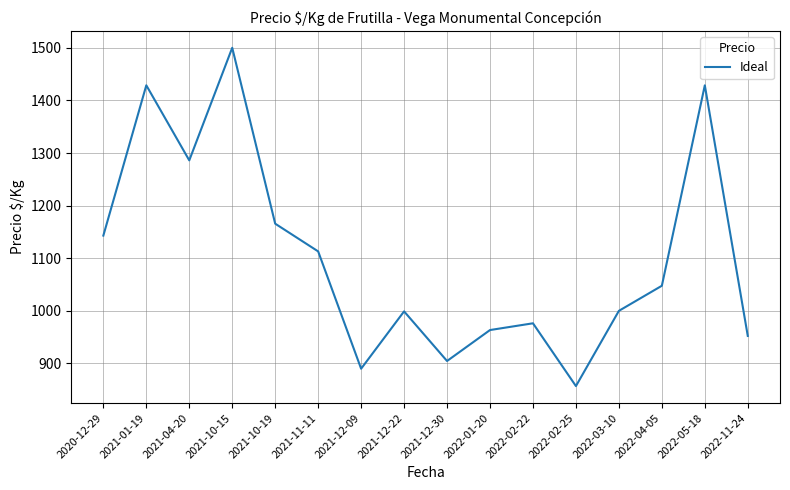

How many lines are shown in the chart?

1